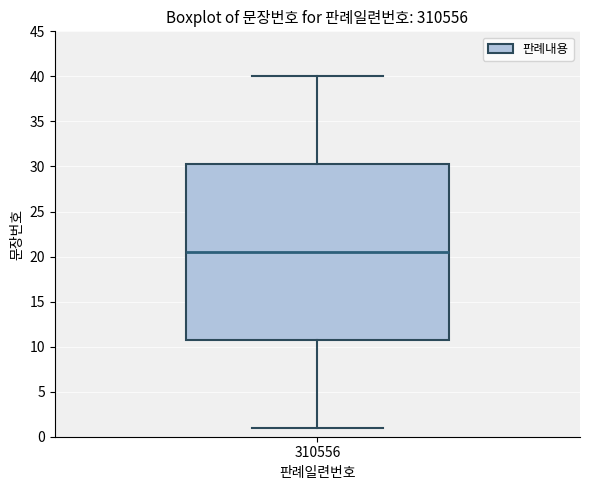

Where does the lower whisker of the box at x = 310556 end on the y-axis? The values are not printed on the chart, so give them approximately, as read against the axis.

1.0